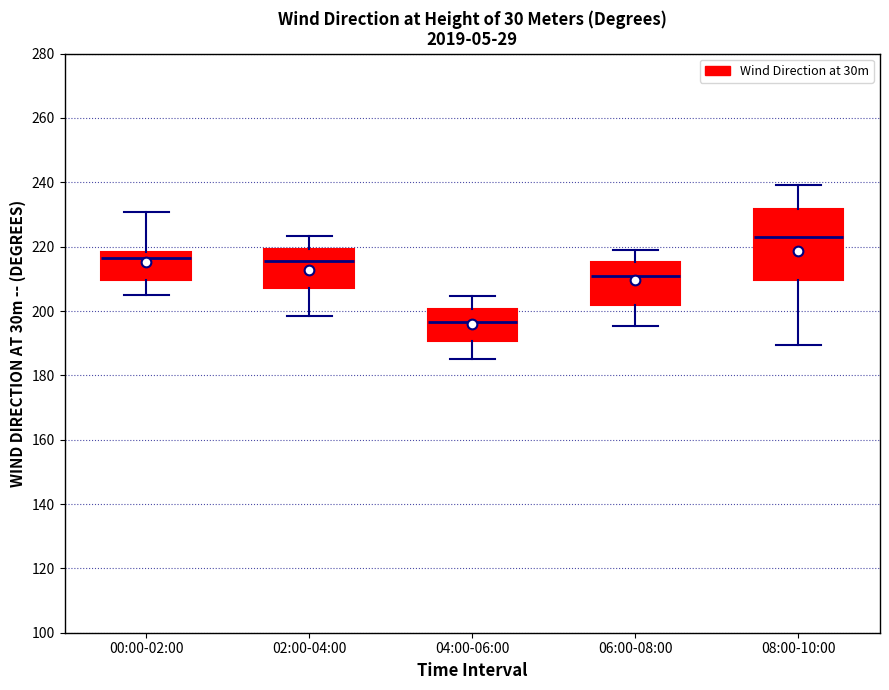

Where is the lower edge of the box for 08:00-10:00 on the y-axis? The values are not printed on the chart, so give them approximately, as read against the axis.

210